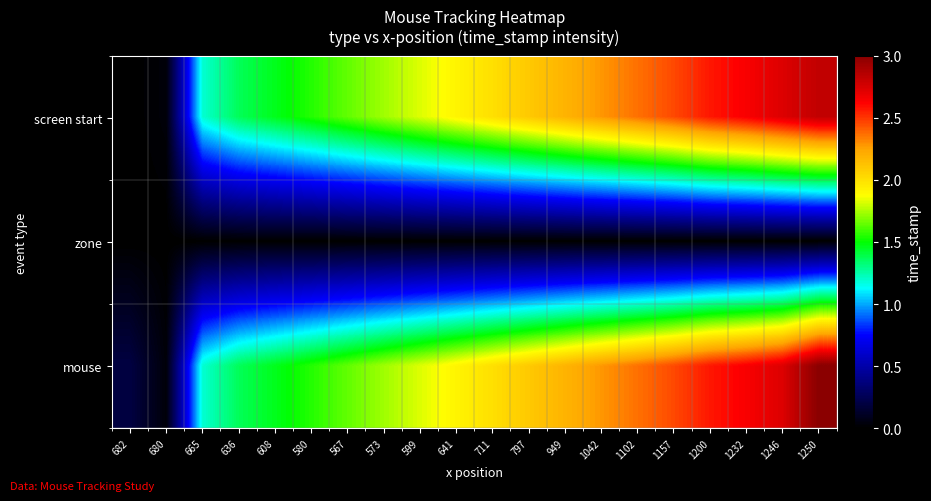

What is the total value across all series at 1200?

5.1